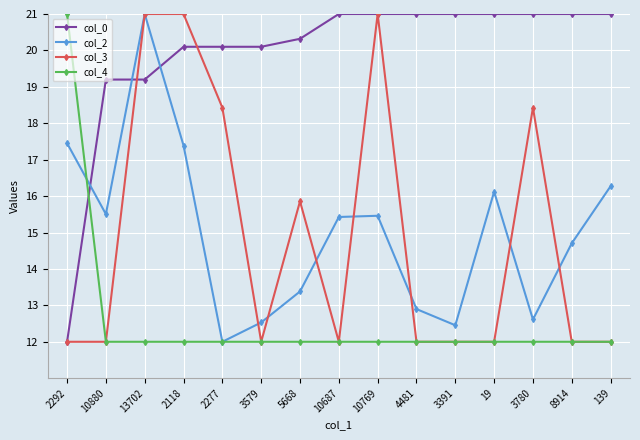

What is the difference between the highest and lowest values at 10880?

7.2